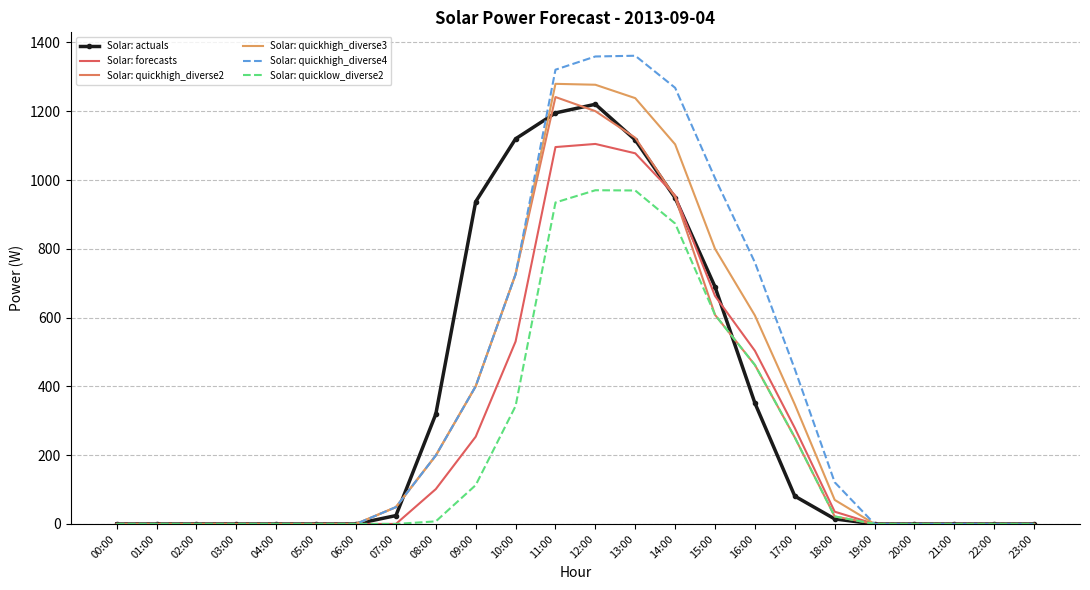

True or false: Solar: quickhigh_diverse2 has a value of 508.2 at 21:00.

False